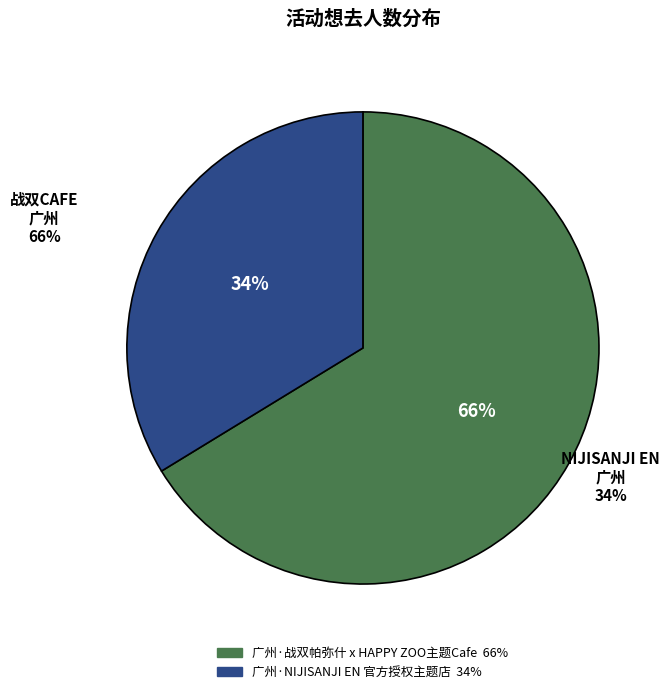

What portion of the pie excludes 广州·战双帕弥什 x HAPPY ZOO主题Cafe?

33.7%